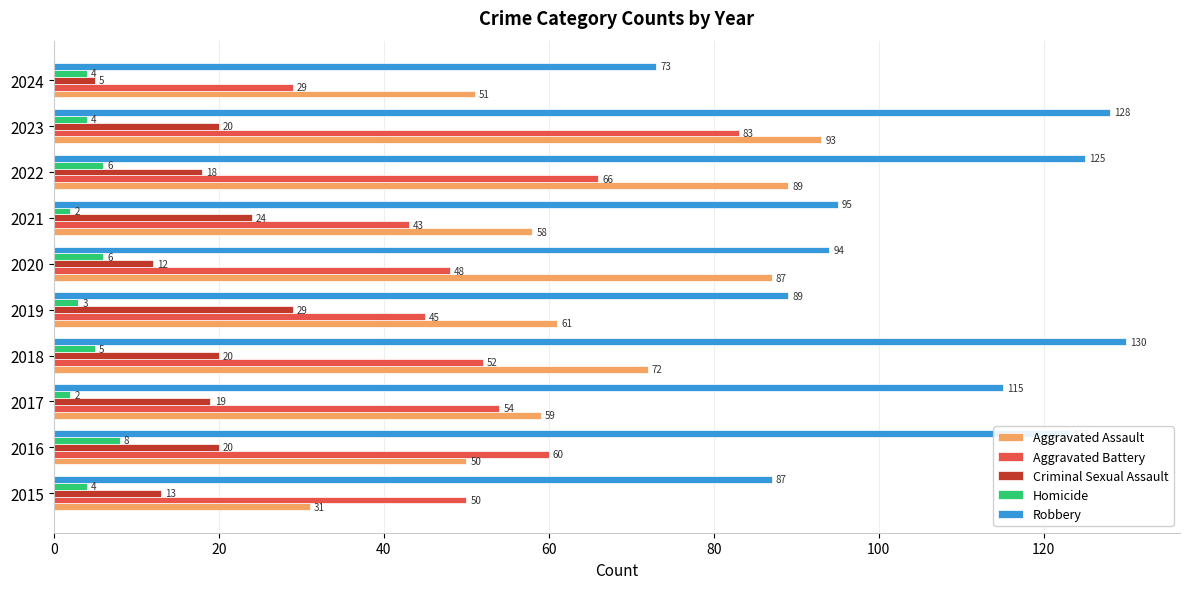

What is the maximum value for Homicide?

8